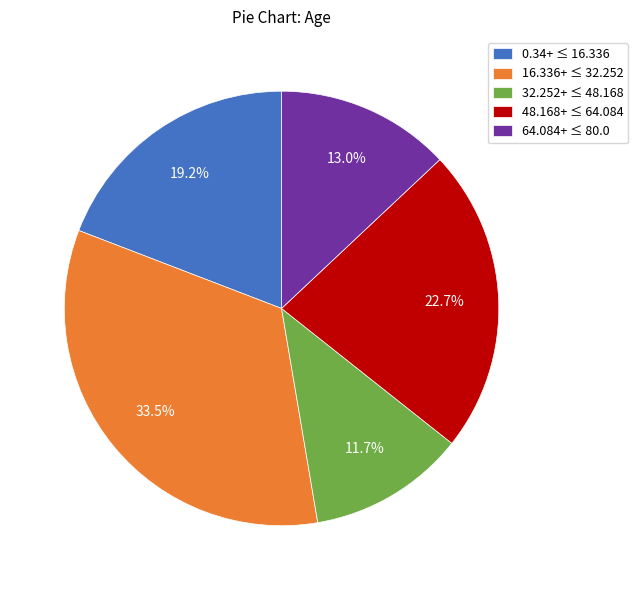

Rank the categories by value from lowest to highest.

32.252+ ≤ 48.168, 64.084+ ≤ 80.0, 0.34+ ≤ 16.336, 48.168+ ≤ 64.084, 16.336+ ≤ 32.252